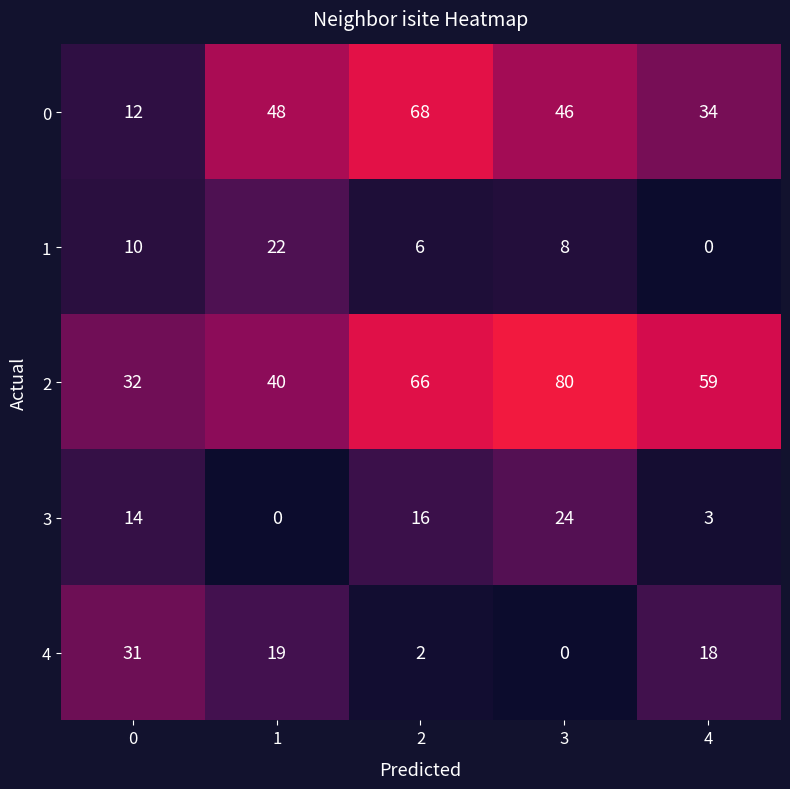

Reading left to right, list all the values displayed in this chart.

0: 12	48	68	46	34
1: 10	22	6	8	0
2: 32	40	66	80	59
3: 14	0	16	24	3
4: 31	19	2	0	18